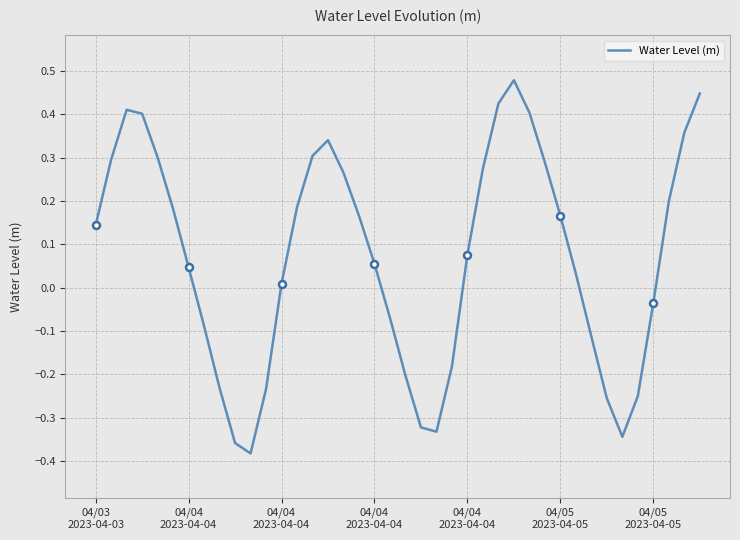

Reading left to right, extract all data points from this chart.

0.1	0.3	0.4	0.4	0.3	0.2	0.0	-0.1	-0.2	-0.4	-0.4	-0.2	0.0	0.2	0.3	0.3	0.3	0.2	0.1	-0.1	-0.2	-0.3	-0.3	-0.2	0.1	0.3	0.4	0.5	0.4	0.3	0.2	0.0	-0.1	-0.3	-0.3	-0.3	-0.0	0.2	0.4	0.4